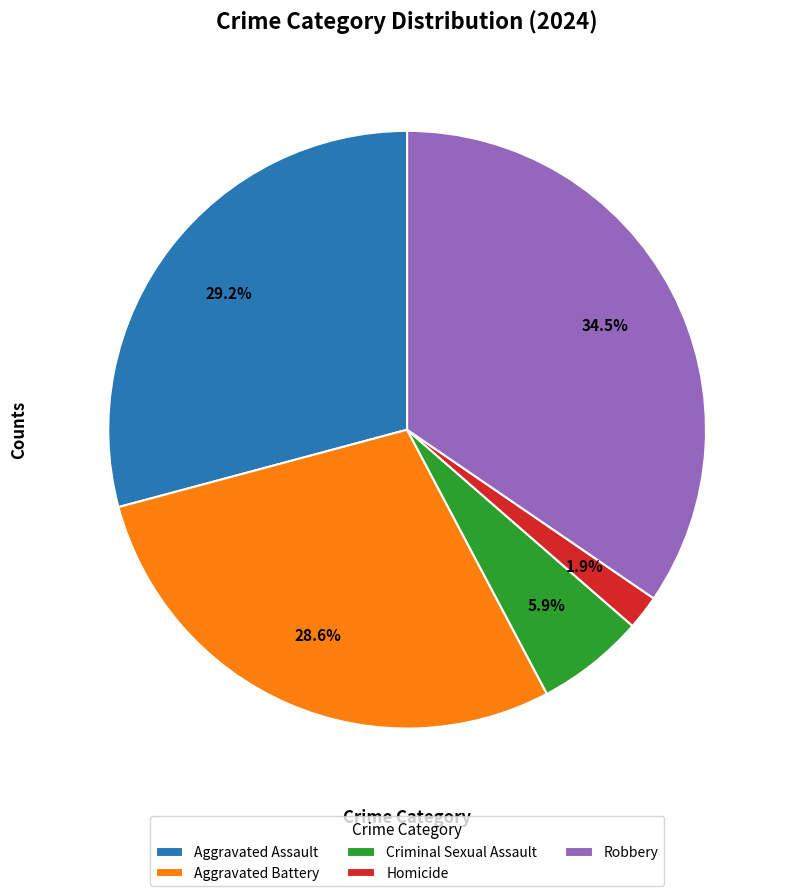

How much of the chart is everything except Robbery?

65.5%